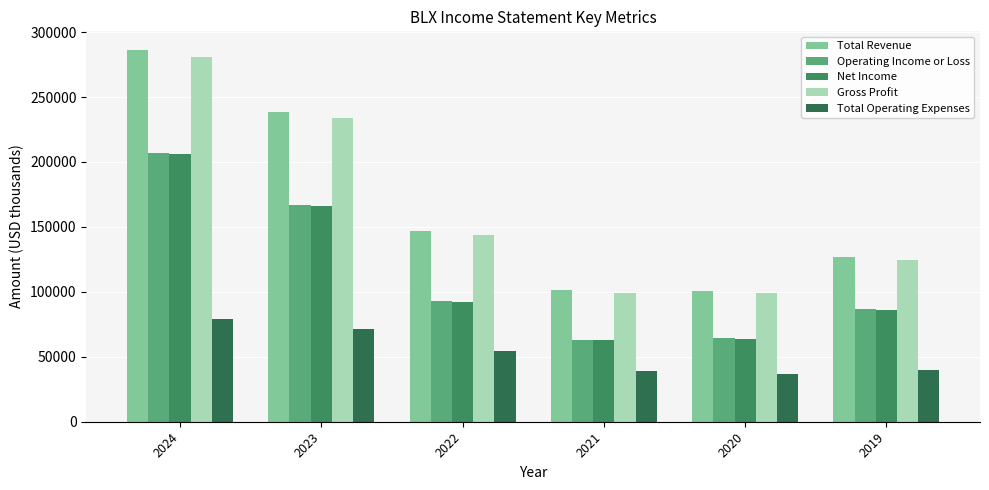

At which label is Gross Profit closest to 189800?

2023